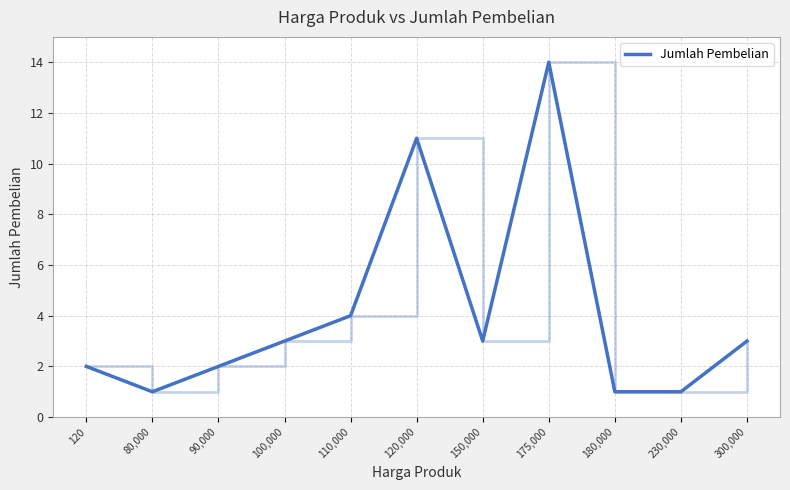

What is the greatest value displayed?

14